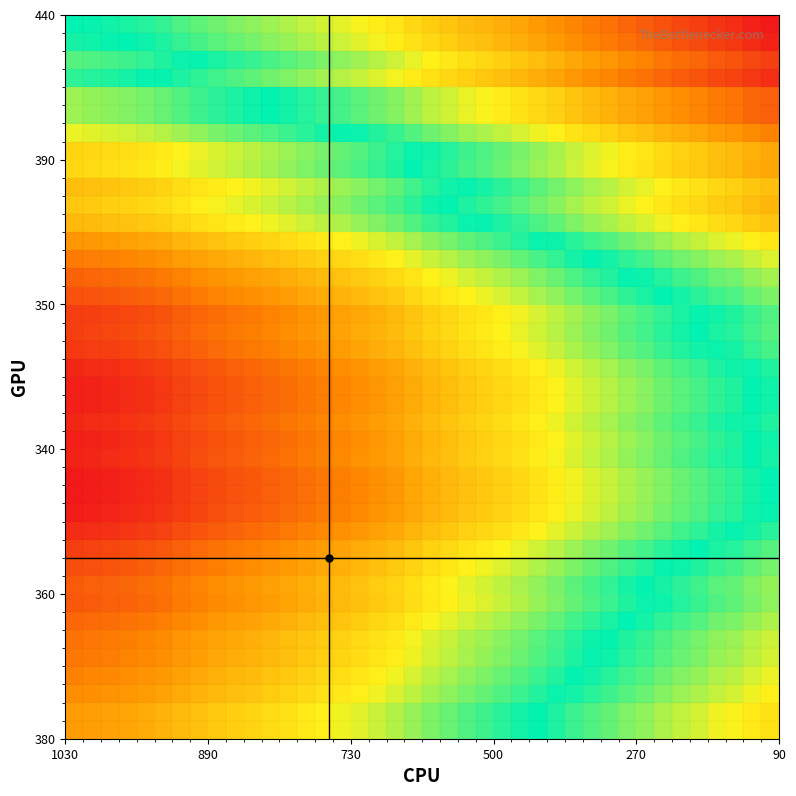

Count the number of data series in this chart.

40